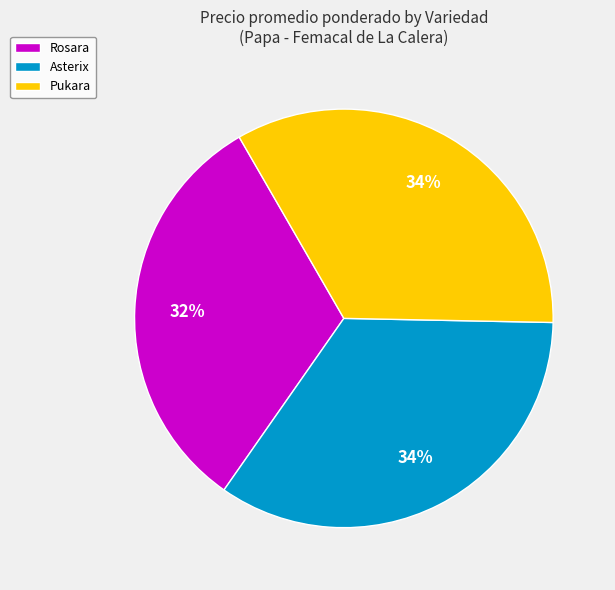

To the nearest percent, what percentage of the pie is Pukara?

34%